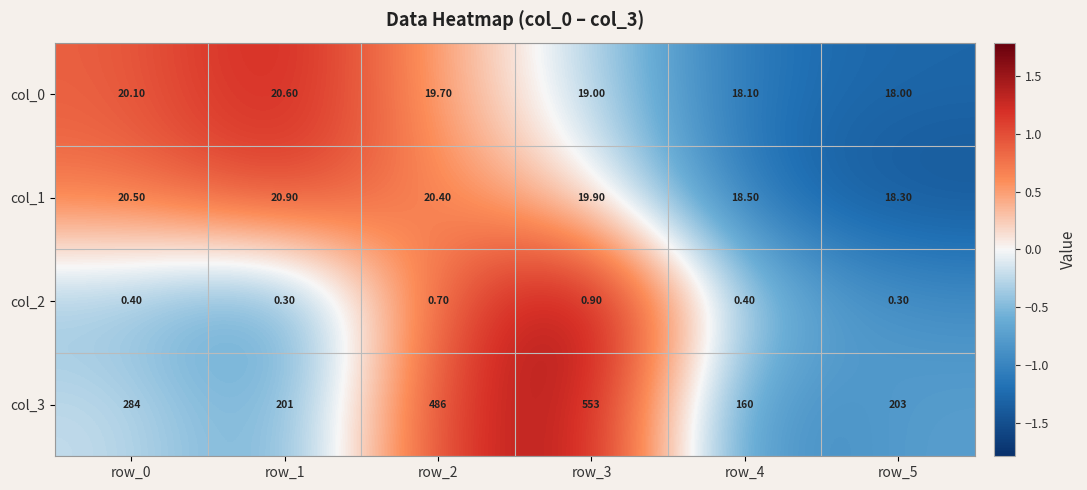

Which series has the largest total across all categories?

col_3